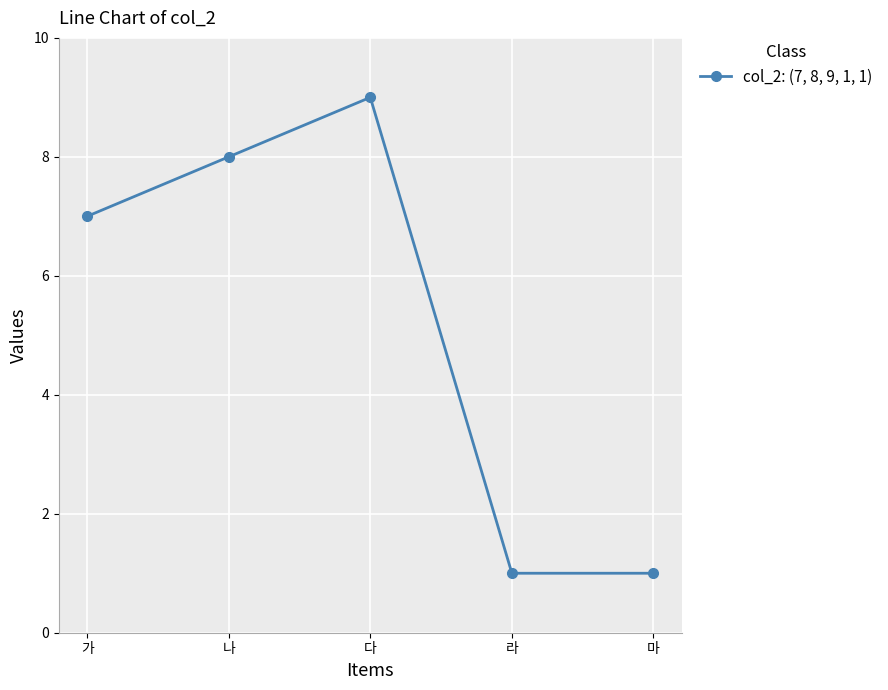

What is the difference between the second highest and second lowest values?

7